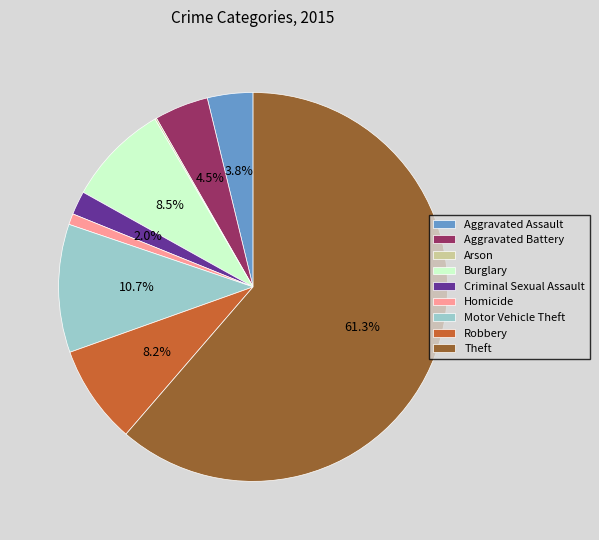

What is the ratio of the value at Motor Vehicle Theft to the value at Theft?

0.2